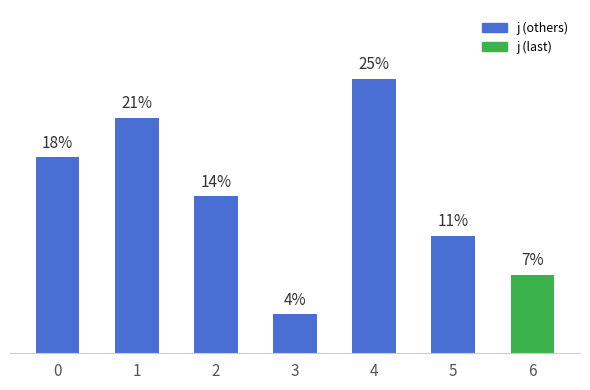

Rank the categories by value from lowest to highest.

3, 6, 5, 2, 0, 1, 4